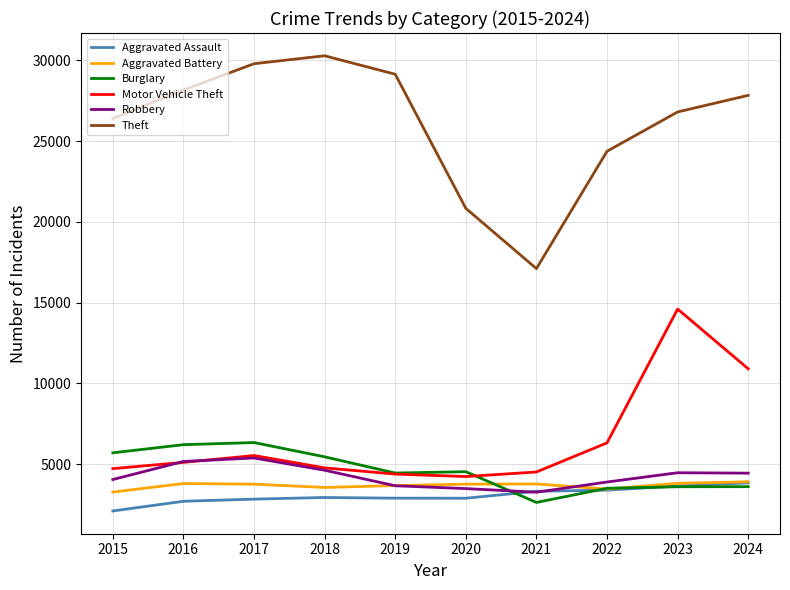

Is it true that Motor Vehicle Theft equals 9573 at 2017?

False